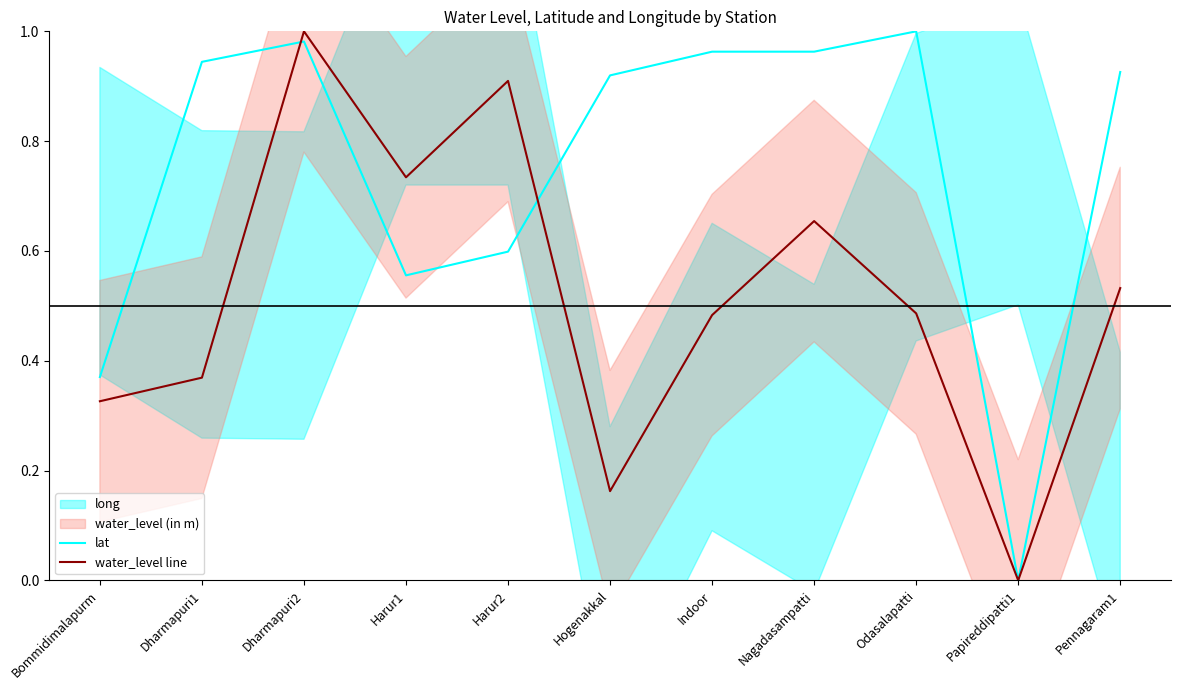

Reading left to right, what are all the values shown in this chart?

lat: 0.4	0.9	1.0	0.6	0.6	0.9	1.0	1.0	1.0	0.0	0.9
water_level line: 0.3	0.4	1.0	0.7	0.9	0.2	0.5	0.7	0.5	0.0	0.5